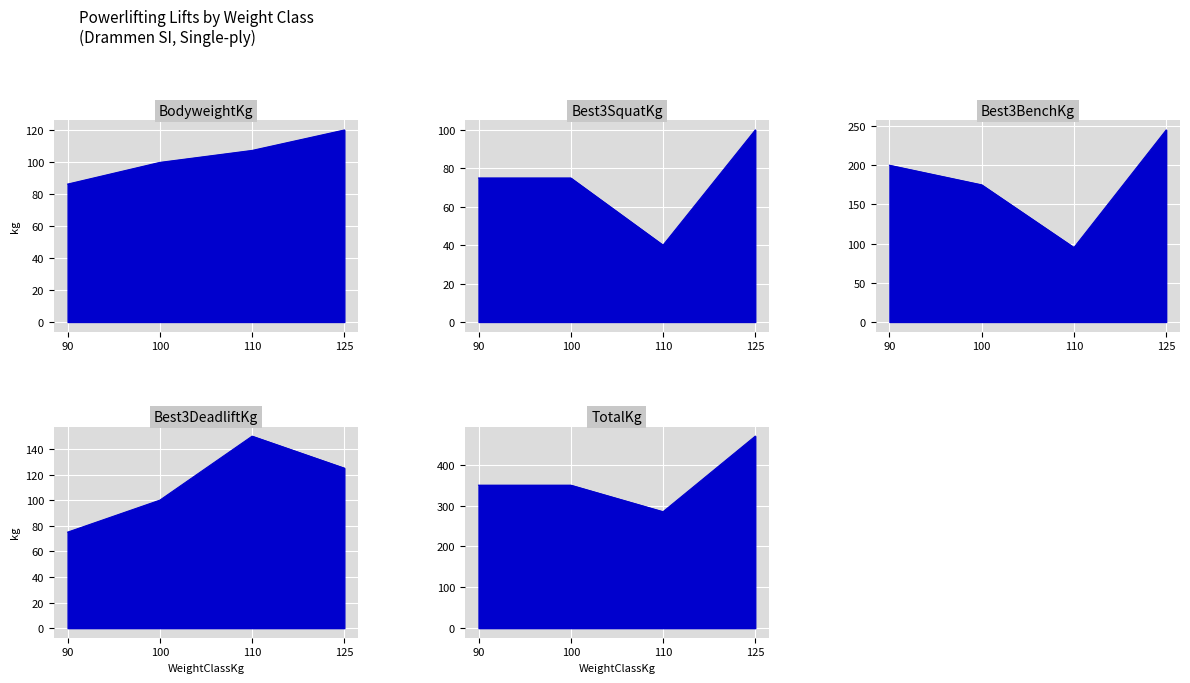

True or false: BodyweightKg has more than 0 points higher than both neighbors.

False